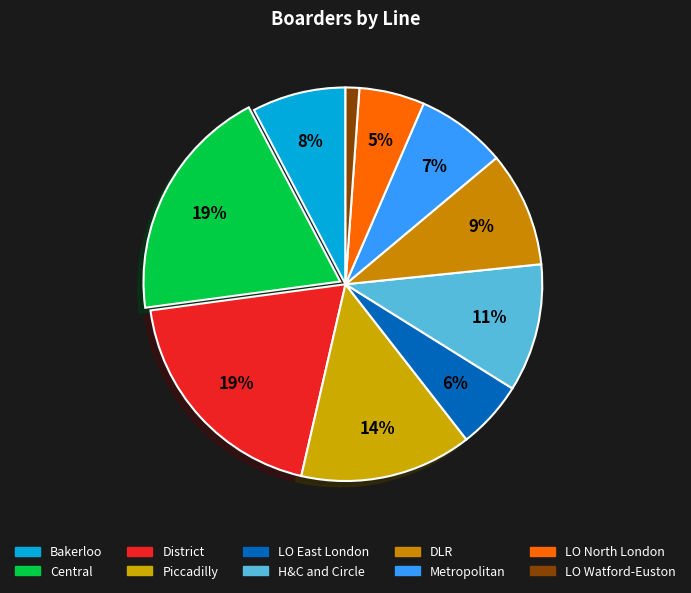

The Metropolitan slice represents 7% of the pie. True or false?

True